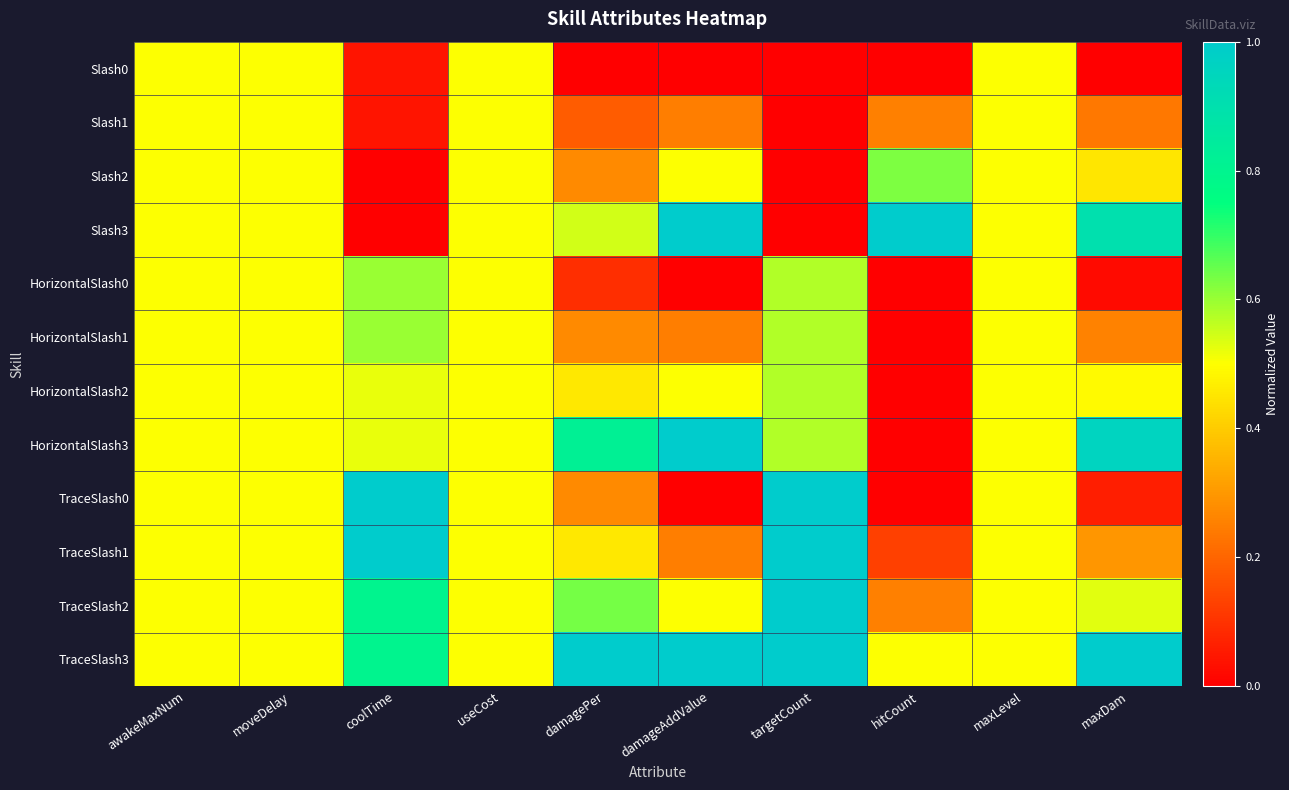

Which series has the largest total across all categories?

TraceSlash3